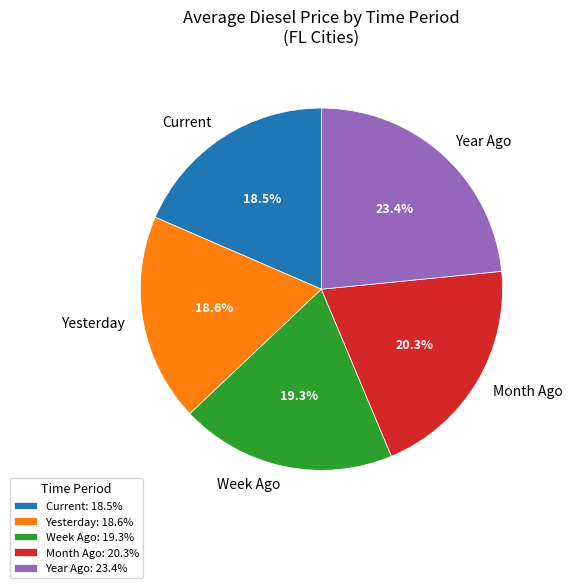

Between Month Ago and Year Ago, which is larger?

Year Ago